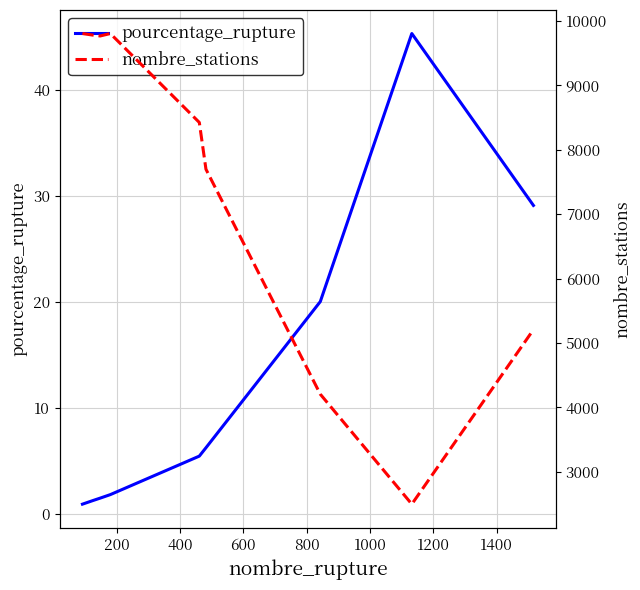

List the series in order of their overall mean, highest first.

nombre_stations, pourcentage_rupture